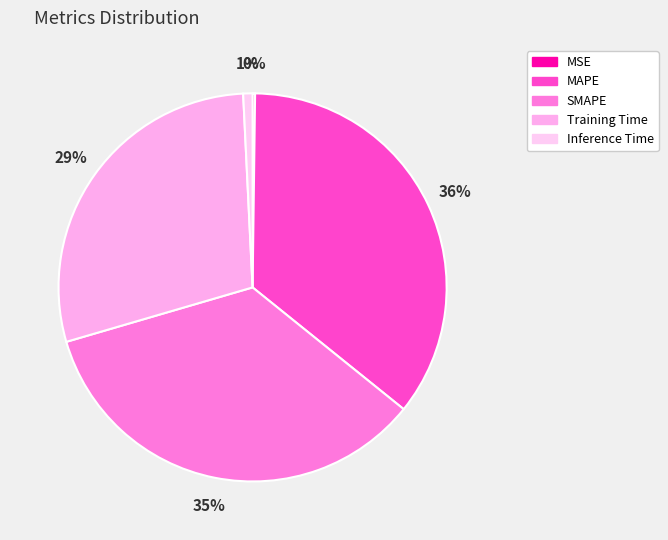

Does any single category account for the majority?

No